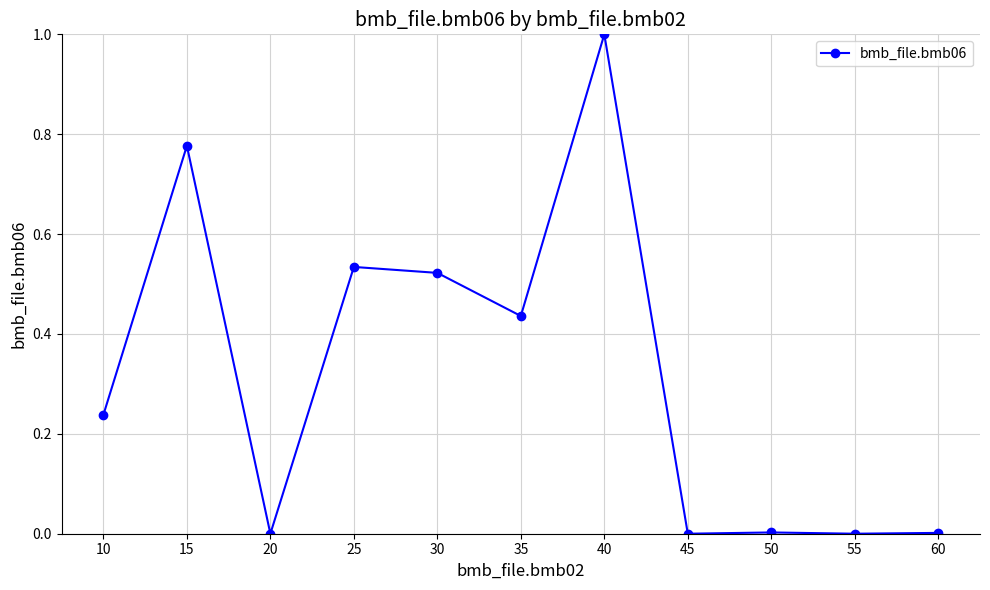

What is the greatest value displayed?

1.0